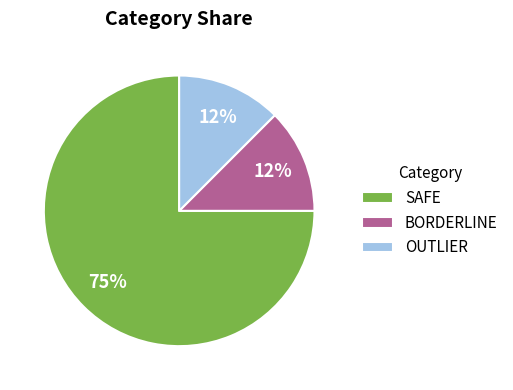

Does BORDERLINE account for over 50% of the chart?

No